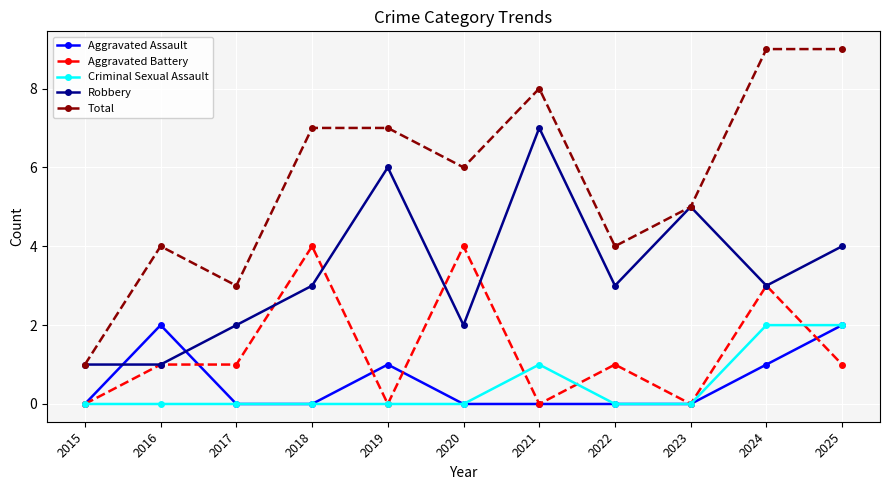

What is the difference between the highest and lowest values at 2024?

8